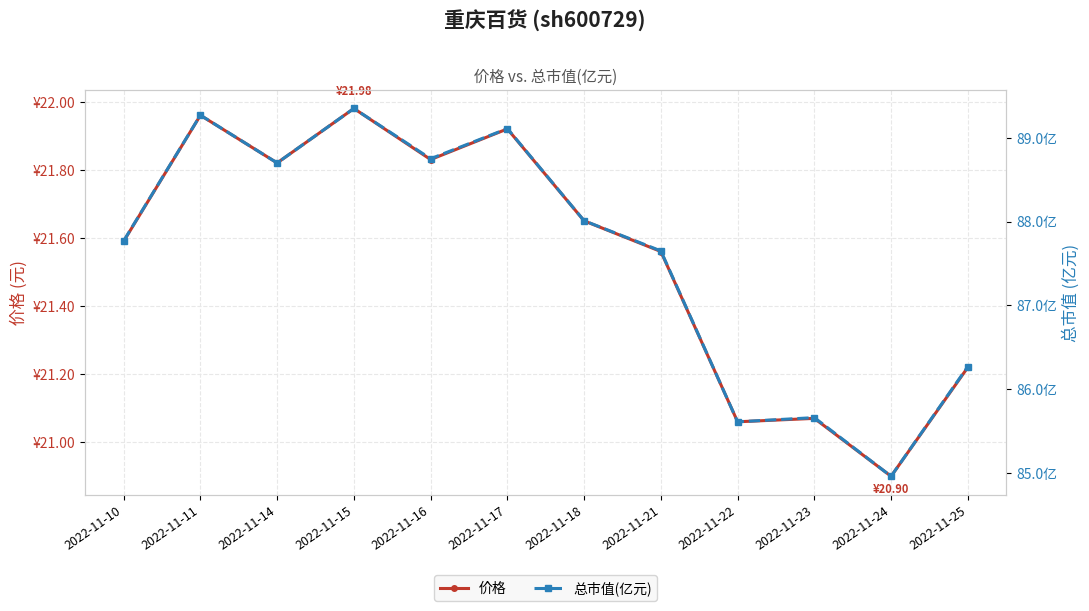

True or false: 总市值(亿元) and 价格 intersect in this chart.

False